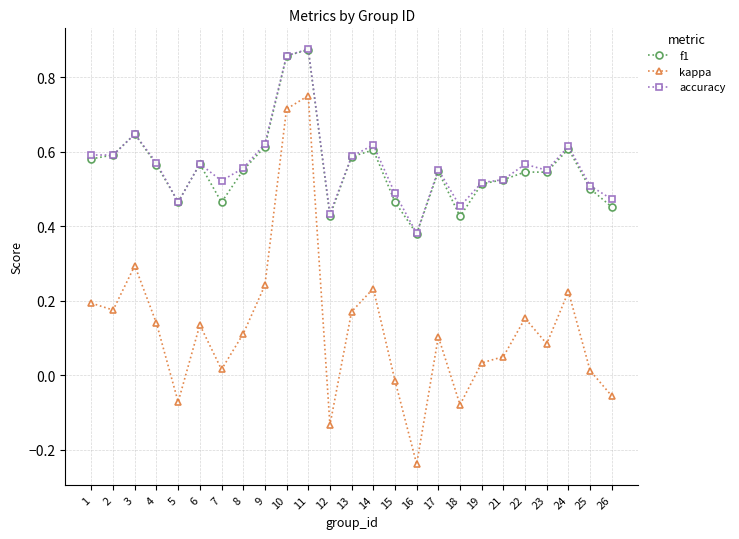

How many lines are shown in the chart?

3